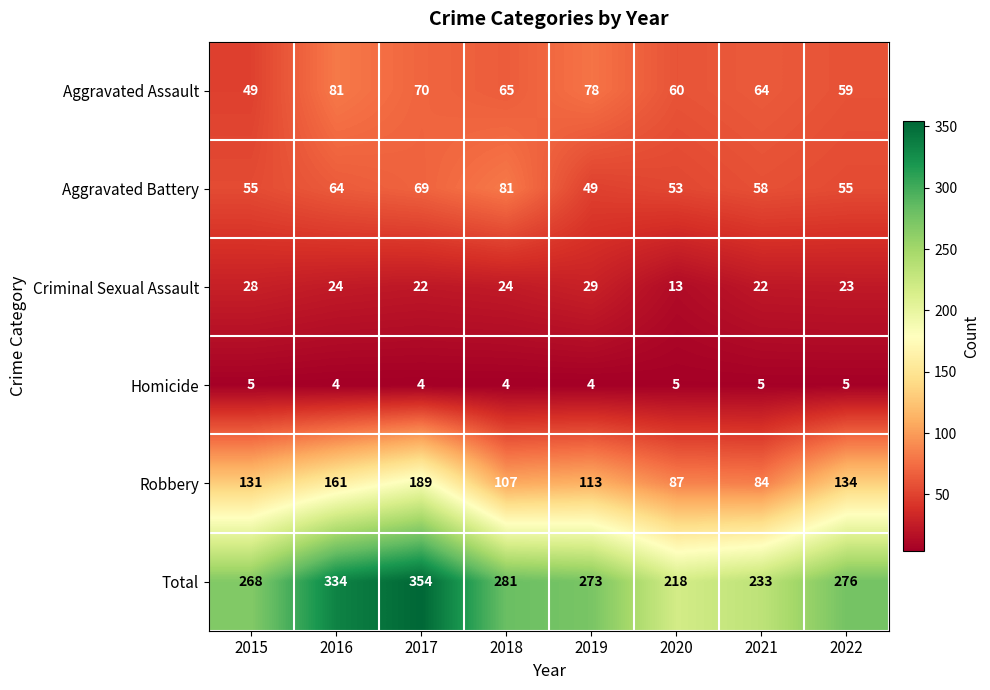

What is the total value across all series at 2020?

436